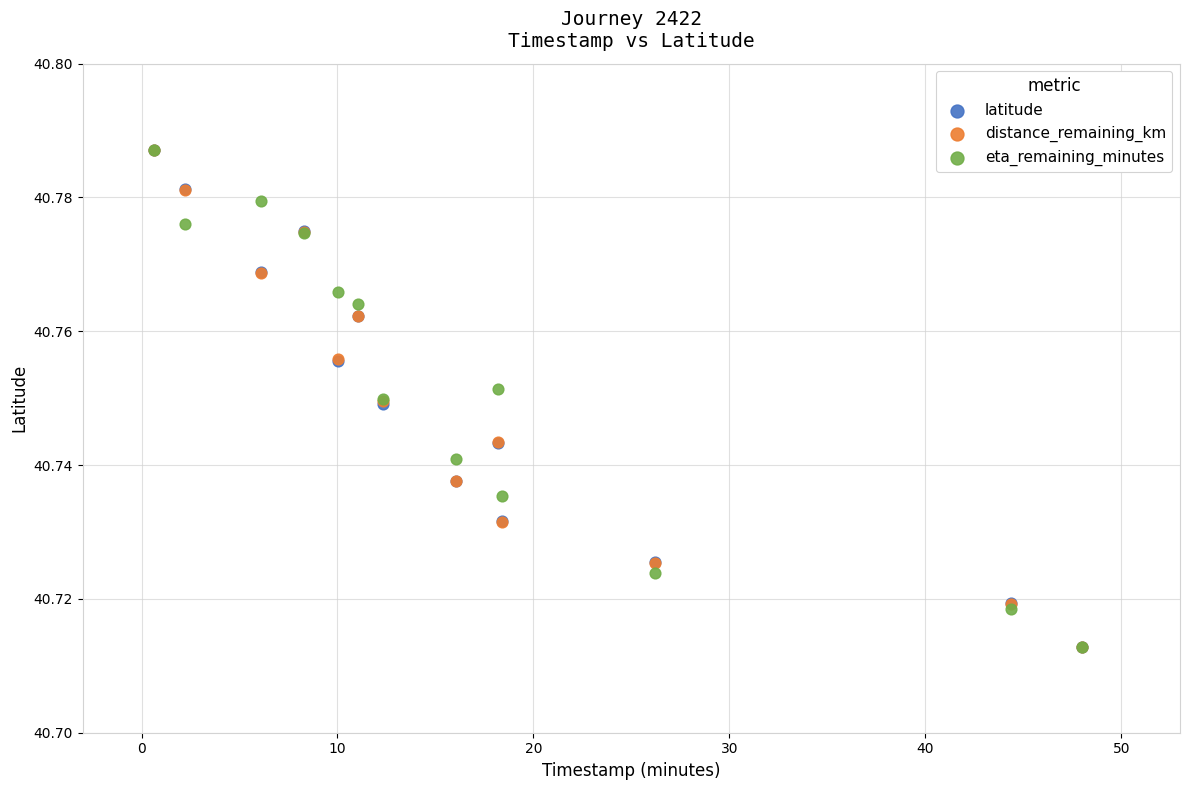

What are all the series names shown in the legend?

latitude, distance_remaining_km, eta_remaining_minutes